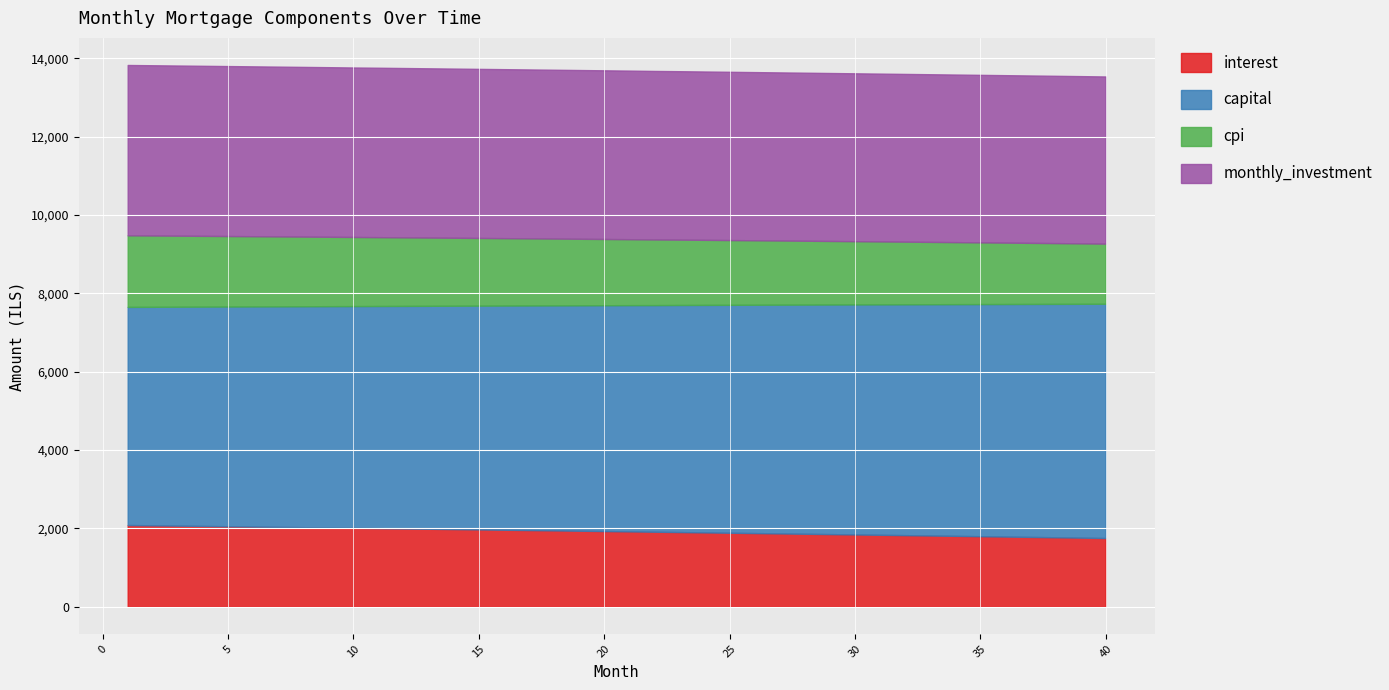

True or false: cpi and capital cross at least once.

False